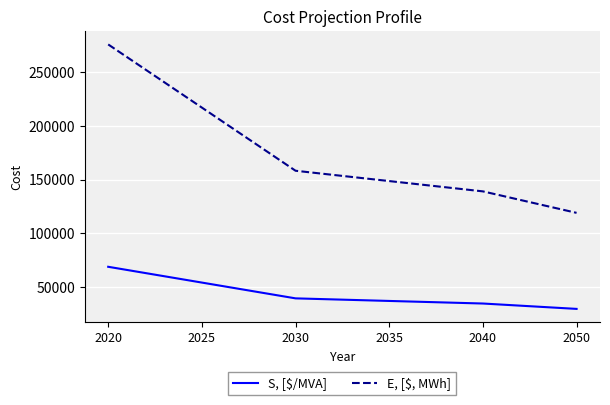

Rank the categories by E, [$, MWh] value from highest to lowest.

2020, 2025, 2030, 2035, 2040, 2050